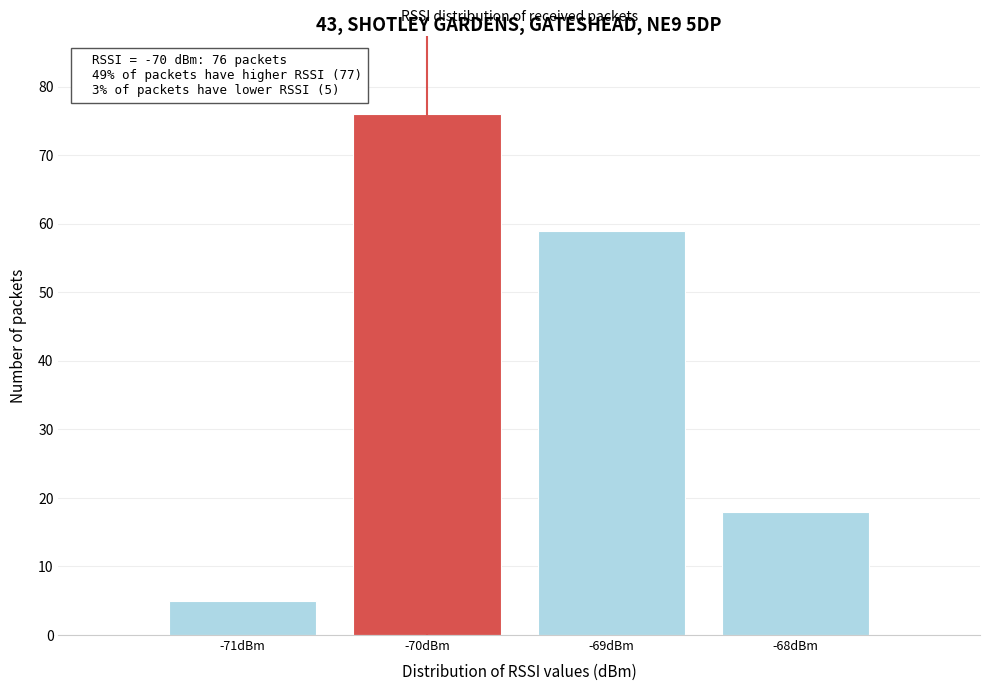

Over which range of the x-axis is the bar tallest?

-70.5 to -69.5